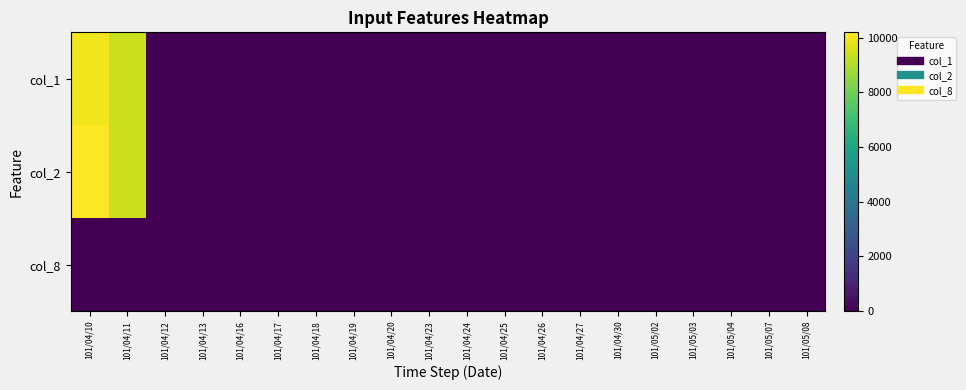

Which series has the widest spread of values?

col_2